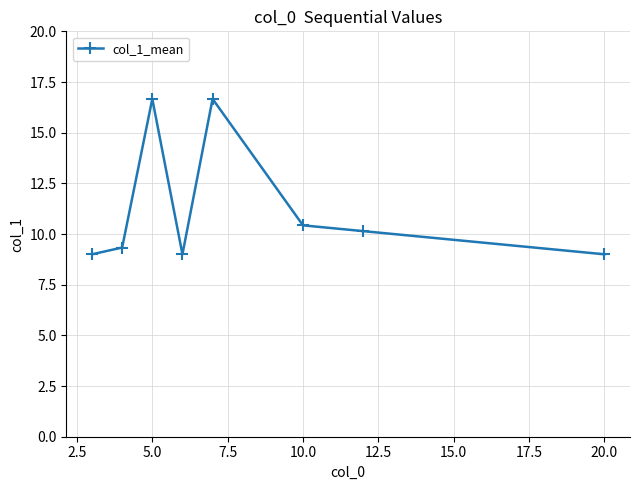

How many data points are less than 10?

4